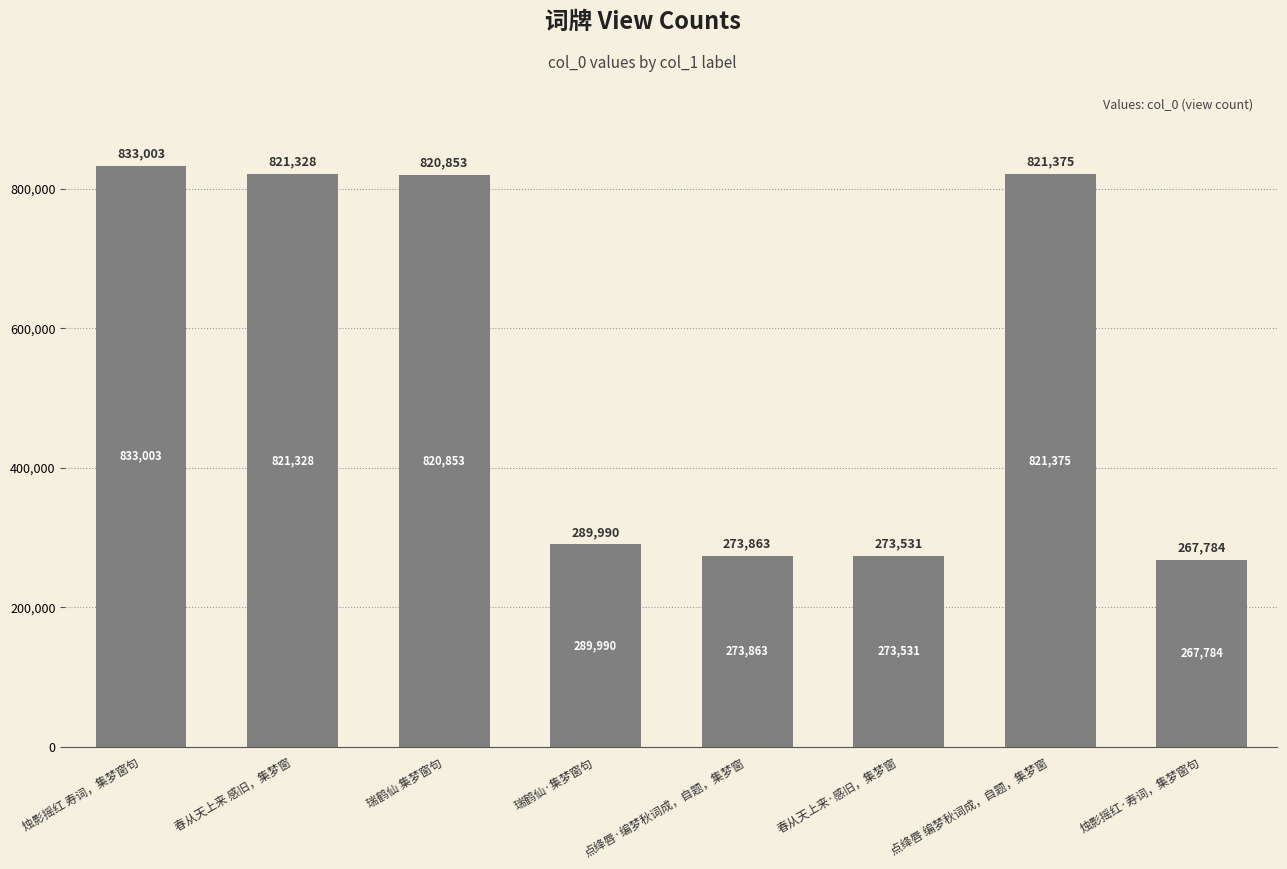

Where is the data nearest to the value 550393?

瑞鹤仙·集梦窗句